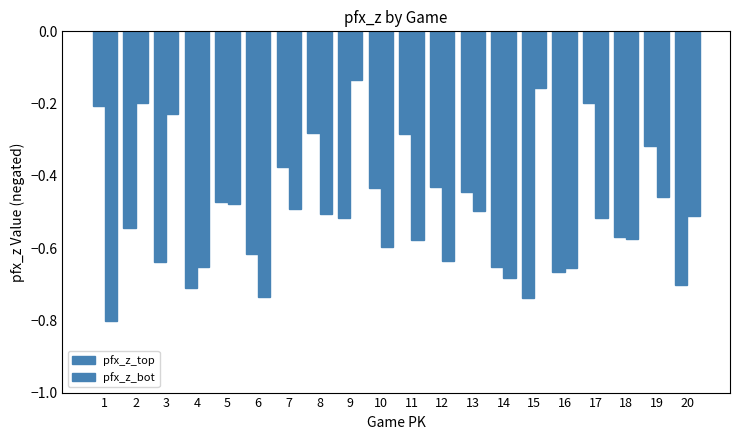

The value of pfx_z_bot at 5 is -0.9. True or false?

False